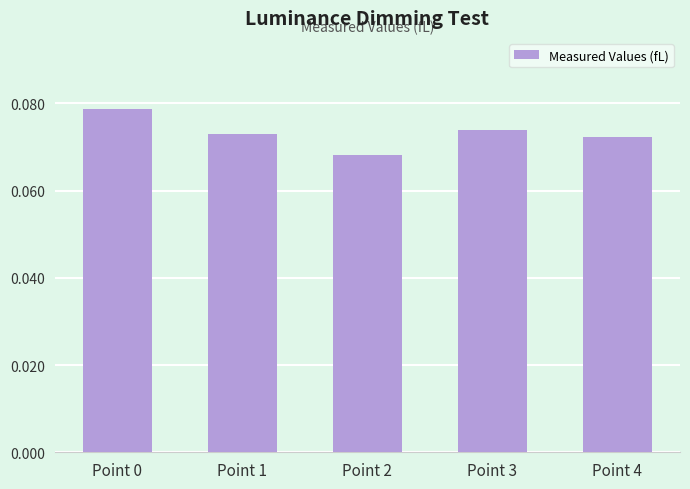

How many distinct data groups are displayed?

1